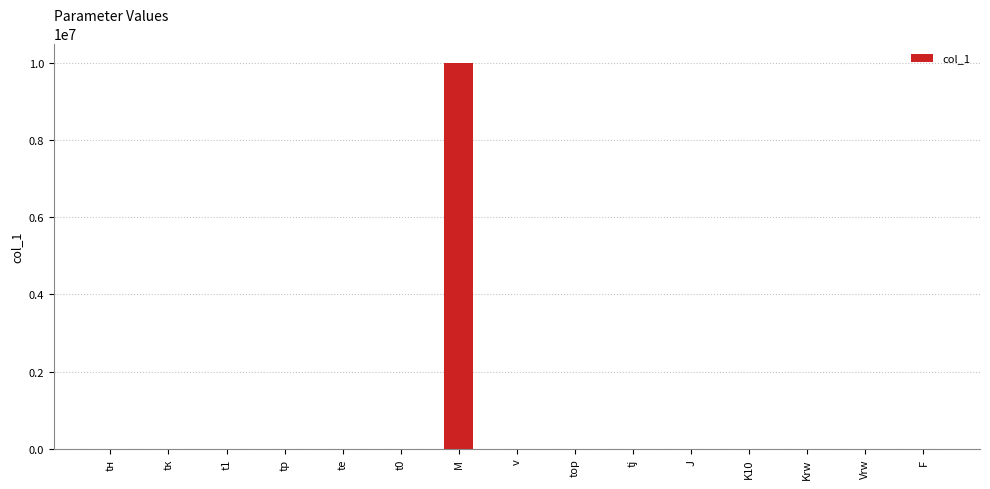

The chart shows a value of 10000000.0 at M. True or false?

True